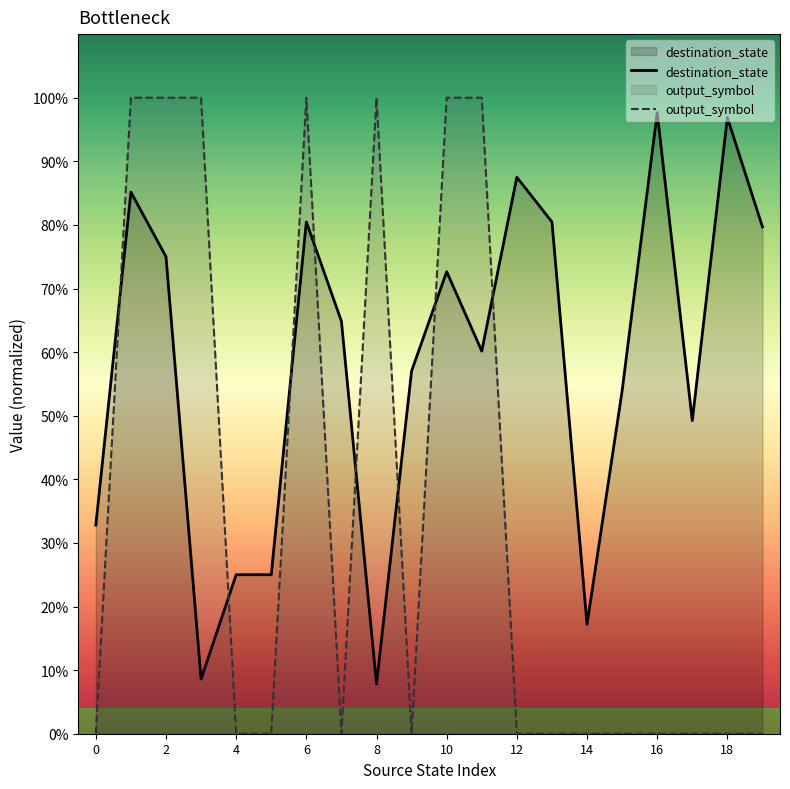

Which series has the largest range (max minus min)?

output_symbol